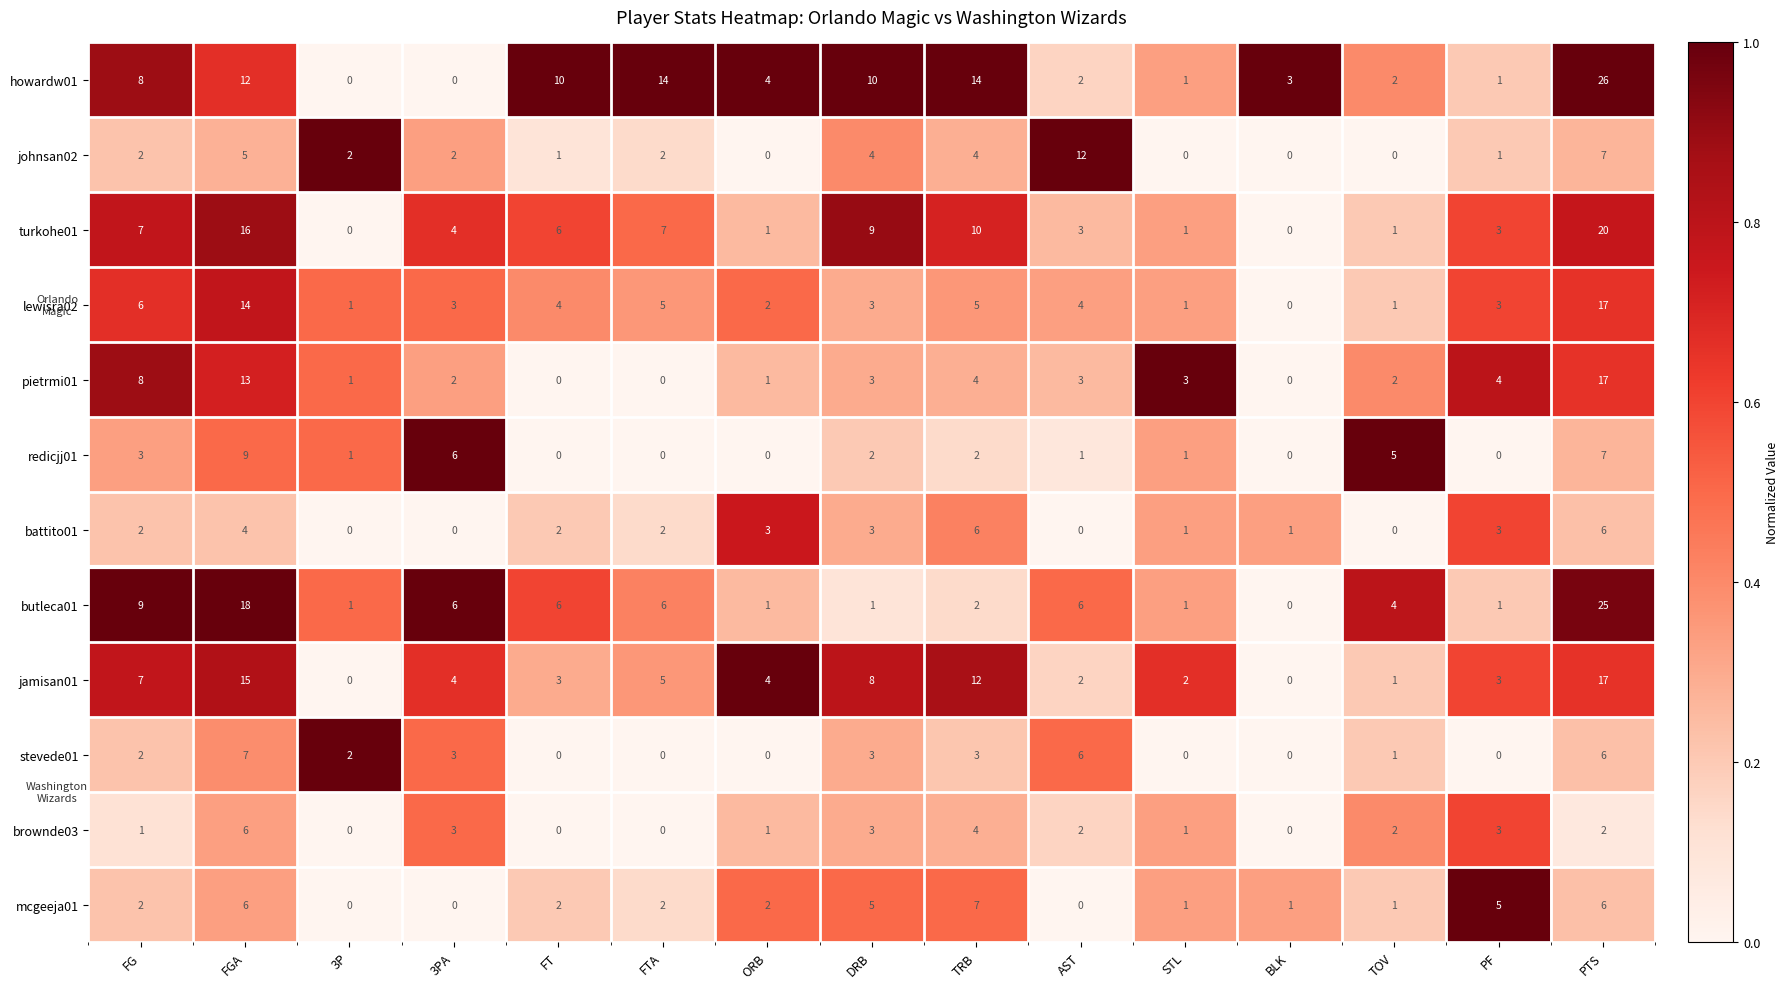

The pietrmi01 series shows 4 at PF. True or false?

True